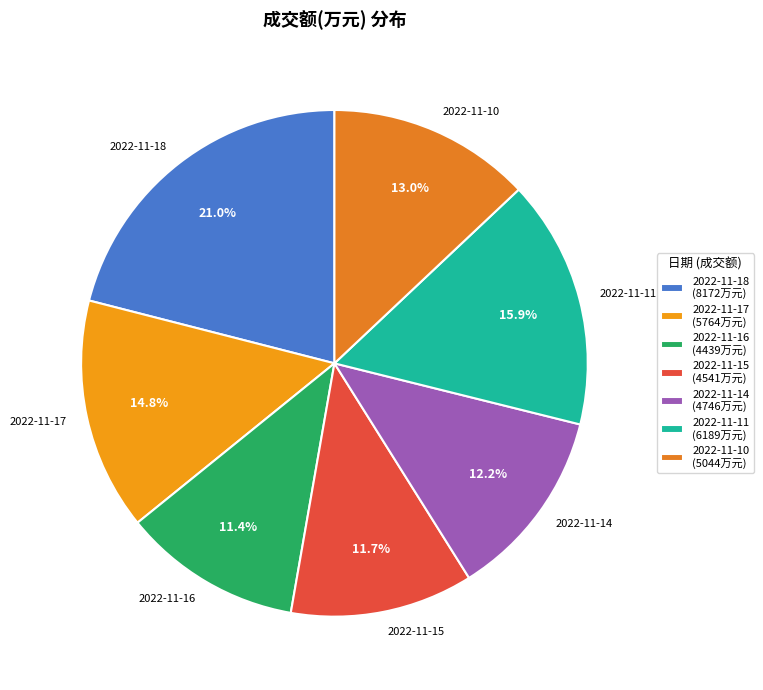

Which category has the biggest portion of the pie?

2022-11-18